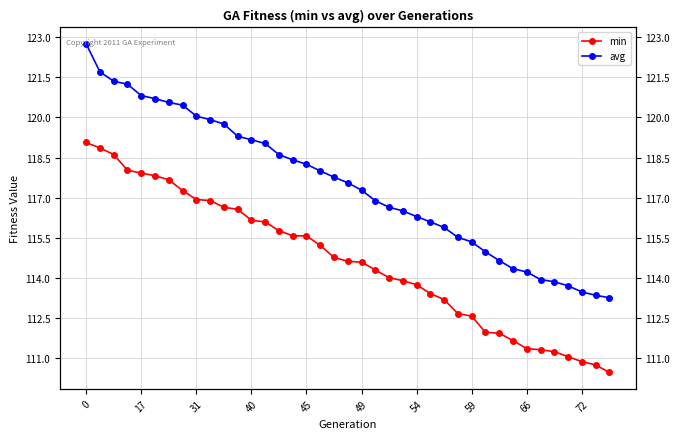

List the series in order of their peak value, lowest first.

min, avg